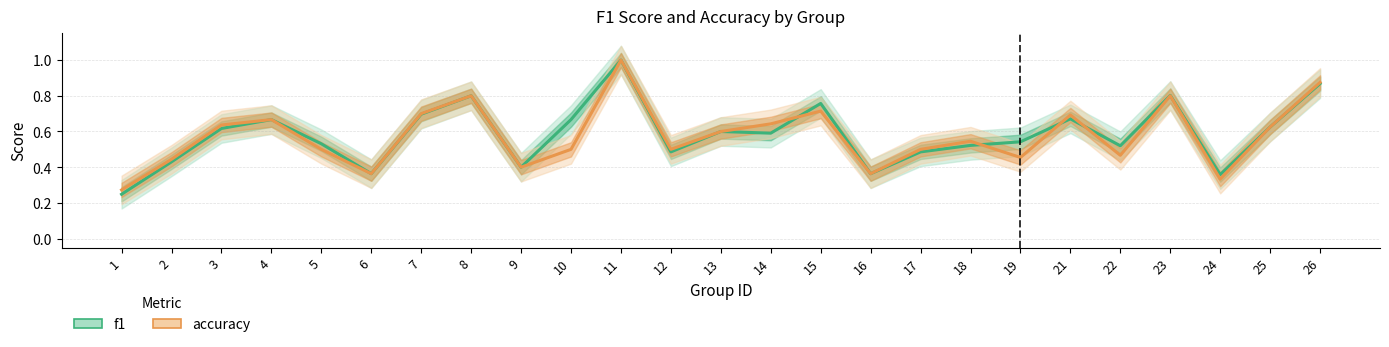

Does the chart display data point markers on the line(s)?

No